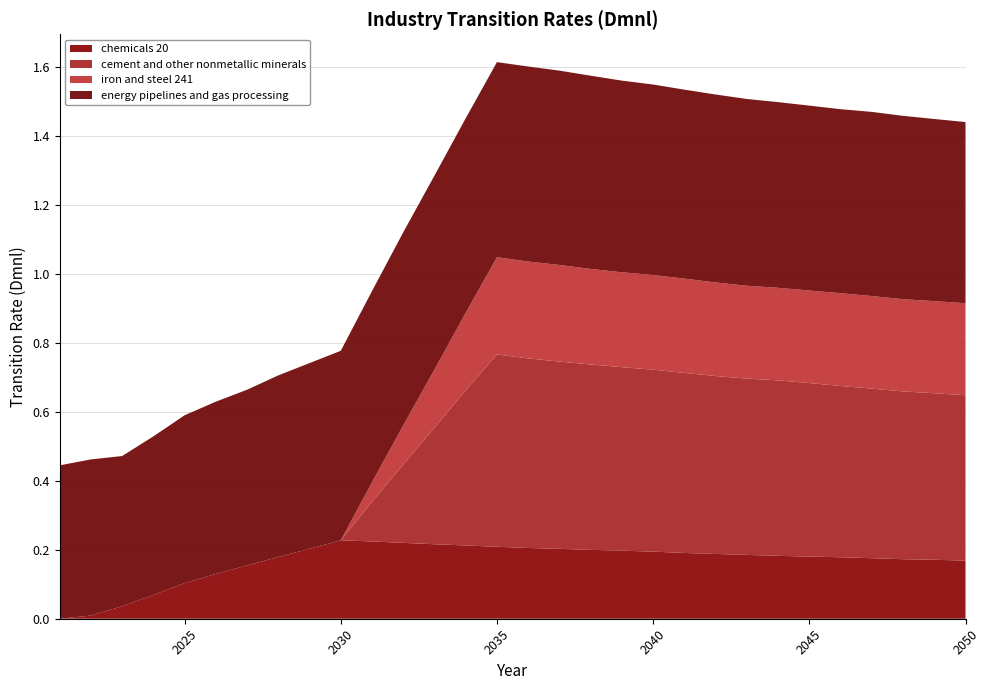

Reading left to right, transcribe all the data shown in this chart.

chemicals 20: 0.0	0.0	0.0	0.1	0.1	0.1	0.2	0.2	0.2	0.2	0.2	0.2	0.2	0.2	0.2	0.2	0.2	0.2	0.2	0.2	0.2	0.2	0.2	0.2	0.2	0.2	0.2	0.2	0.2	0.2
cement and other nonmetallic minerals: 0.0	0.0	0.0	0.0	0.0	0.0	0.0	0.0	0.0	0.0	0.1	0.2	0.3	0.4	0.6	0.5	0.5	0.5	0.5	0.5	0.5	0.5	0.5	0.5	0.5	0.5	0.5	0.5	0.5	0.5
iron and steel 241: 0.0	0.0	0.0	0.0	0.0	0.0	0.0	0.0	0.0	0.0	0.1	0.1	0.2	0.2	0.3	0.3	0.3	0.3	0.3	0.3	0.3	0.3	0.3	0.3	0.3	0.3	0.3	0.3	0.3	0.3
energy pipelines and gas processing: 0.4	0.5	0.4	0.5	0.5	0.5	0.5	0.5	0.5	0.5	0.6	0.6	0.6	0.6	0.6	0.6	0.6	0.6	0.6	0.6	0.5	0.5	0.5	0.5	0.5	0.5	0.5	0.5	0.5	0.5